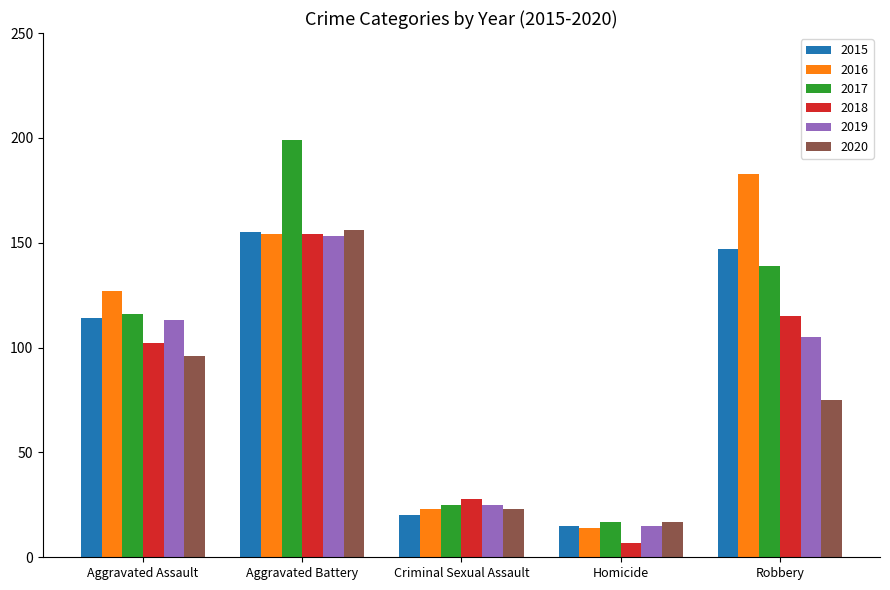

At how many categories does at least one series exceed 11?

5